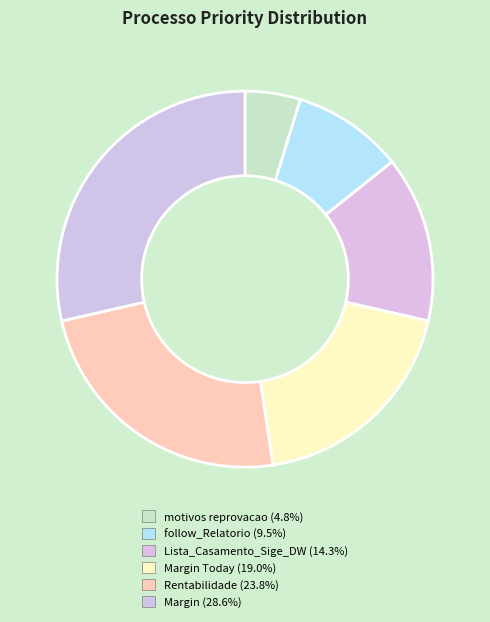

How many slices are in this pie chart?

6